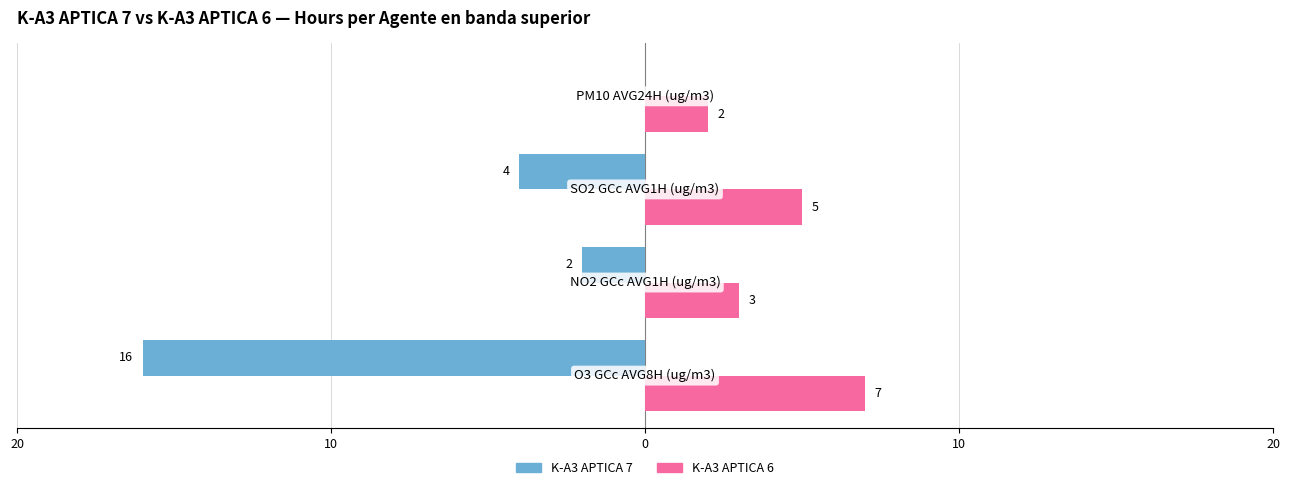

Reading left to right, extract all data points from this chart.

K-A3 APTICA 7: -16	-2	-4	0
K-A3 APTICA 6: 7	3	5	2